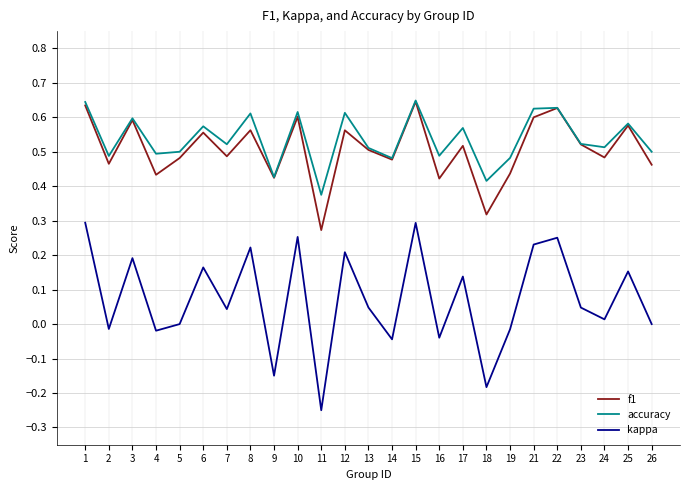

Which series has the largest total across all categories?

accuracy